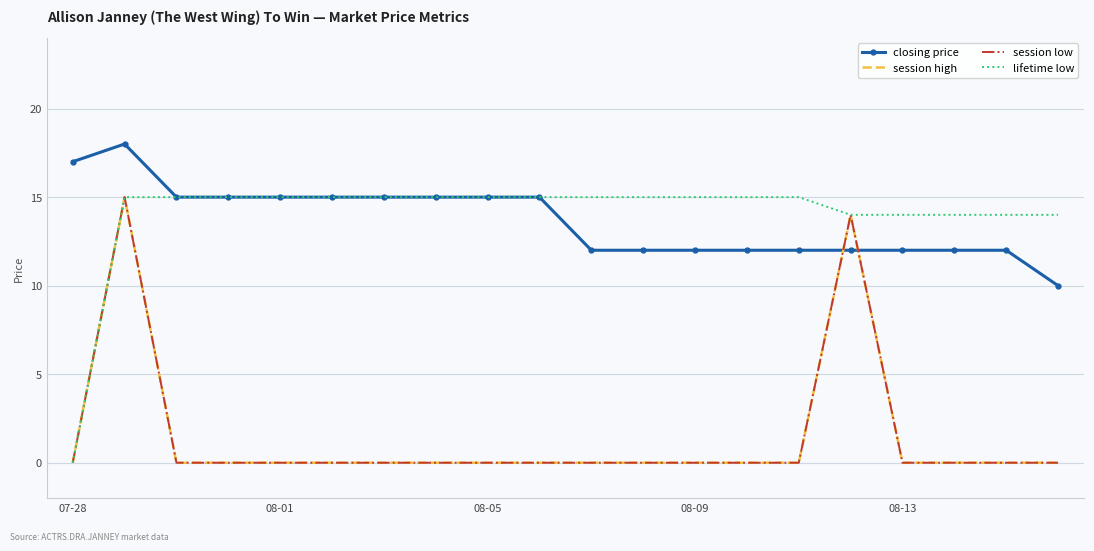

How many times do session low and closing price cross each other?

2